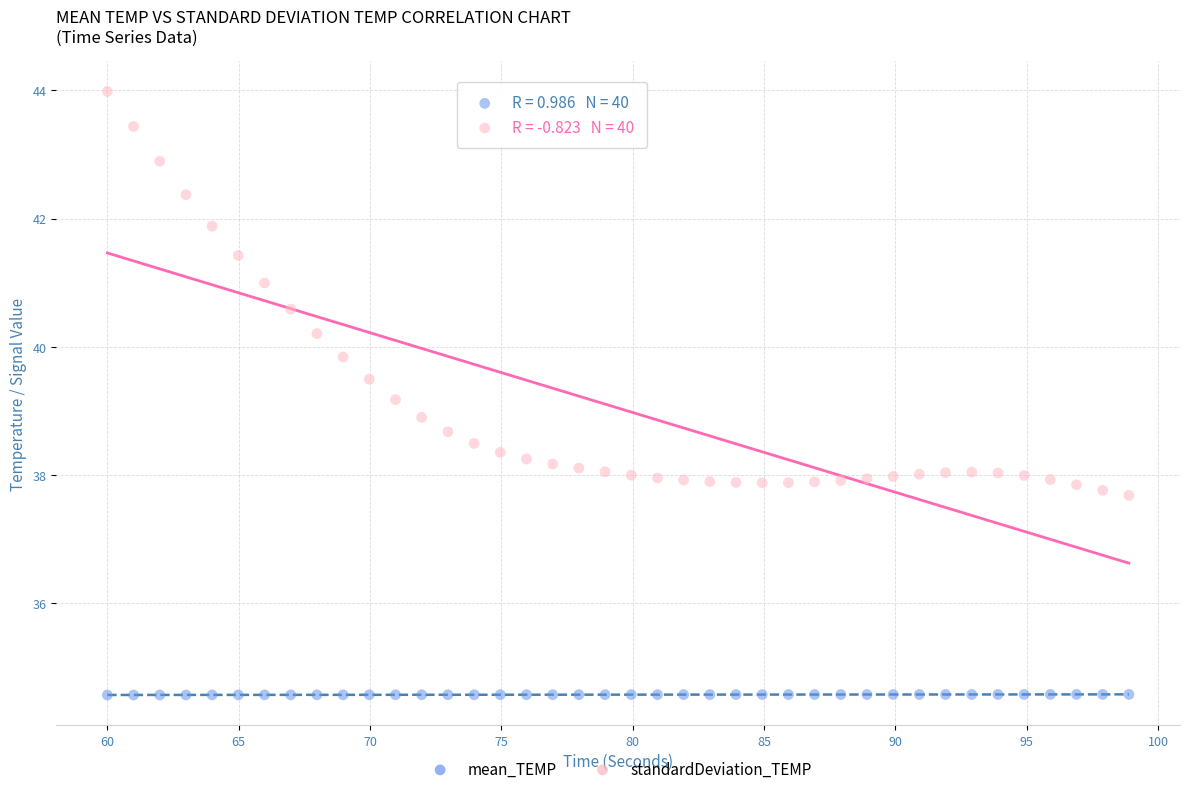

Across all data points, what is the range of Y values (max minus min)?

9.4